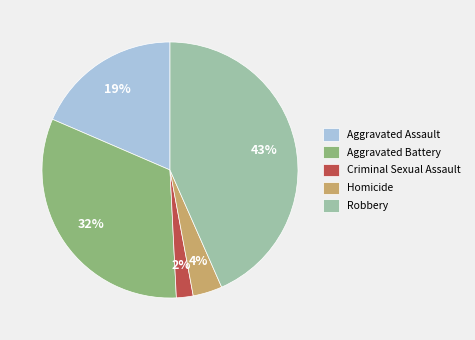

How many slices are in this pie chart?

5